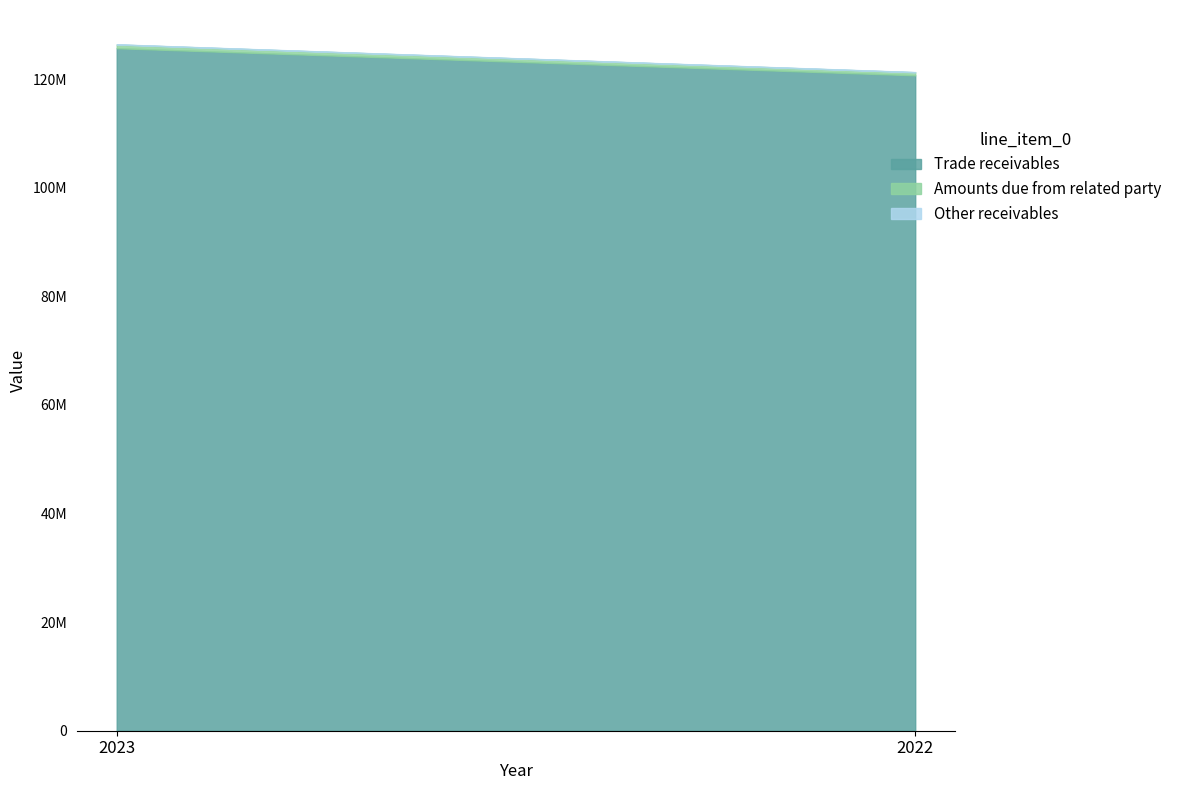

How many lines are shown in the chart?

3